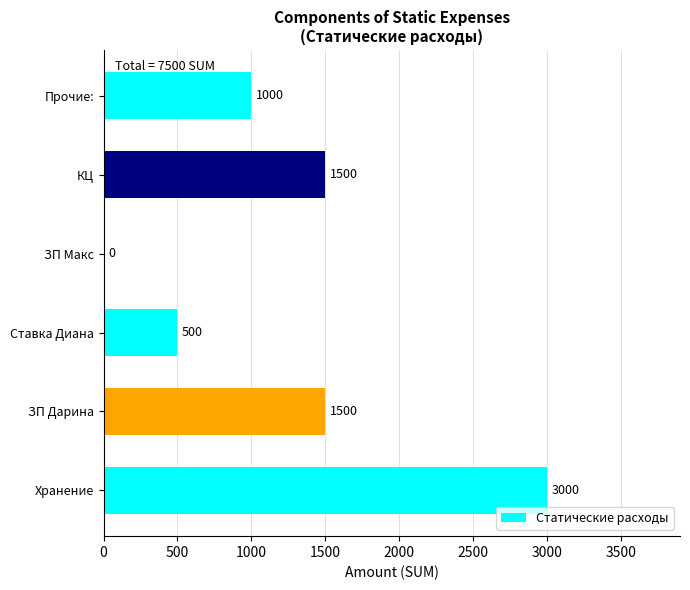

What is the sum of all values?

7500